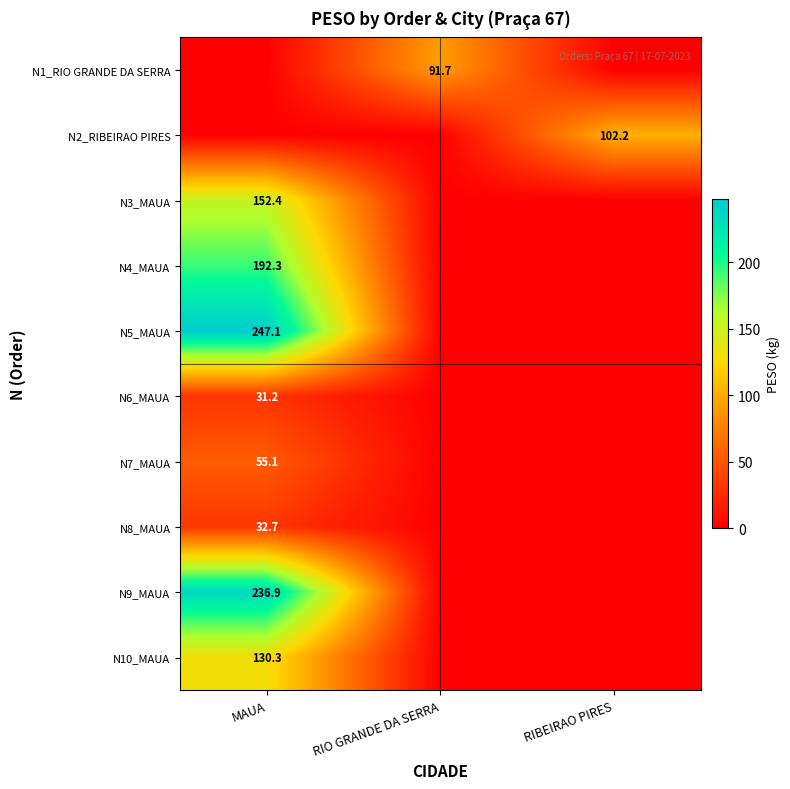

Is it true that N4_MAUA equals 325.2 at MAUA?

False